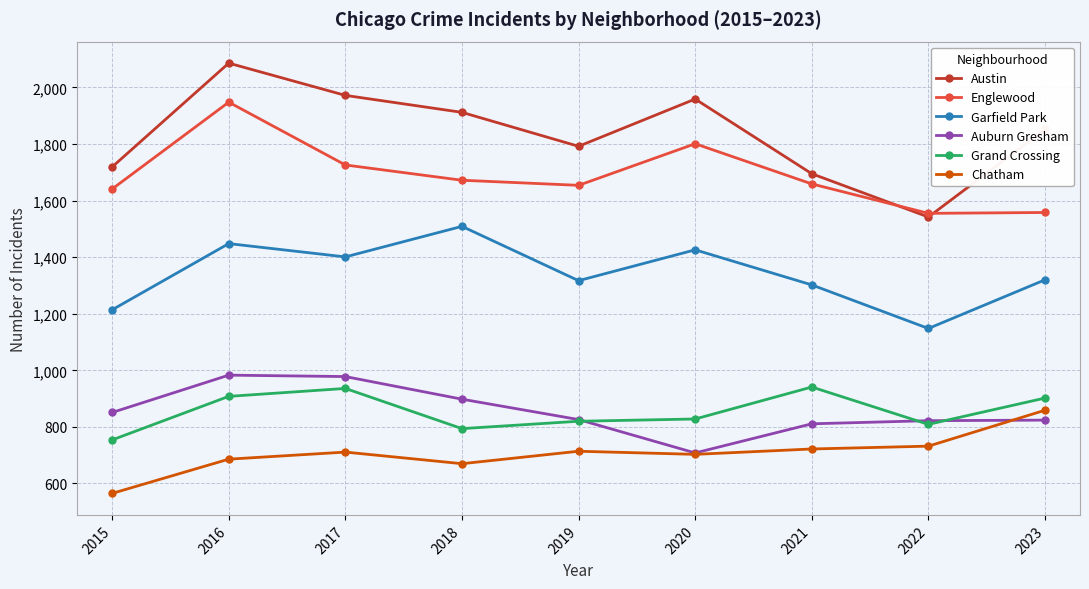

How many interior local peaks does the Austin series have?

2